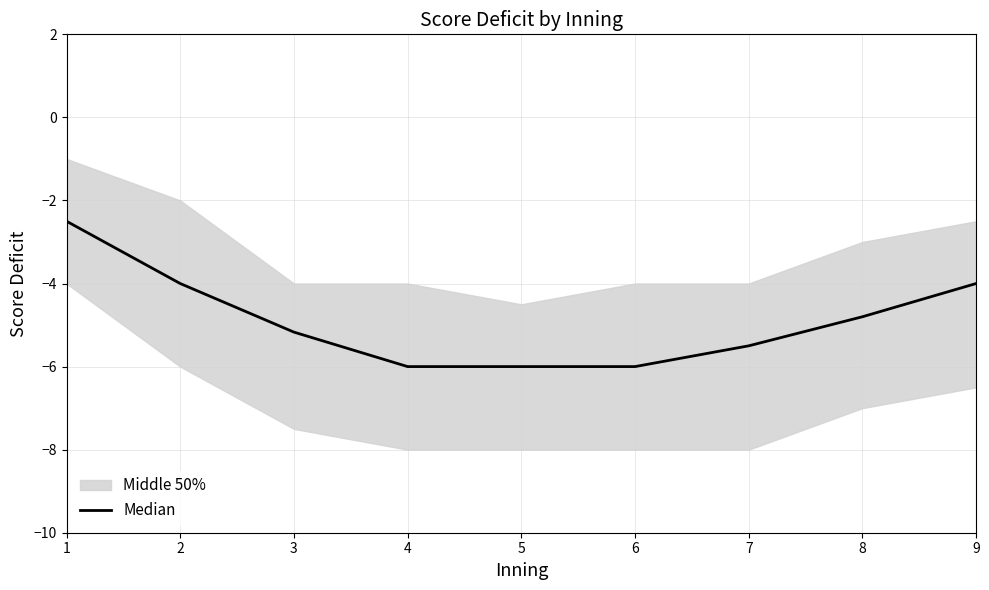

What value does the data have at 9?

-4.0